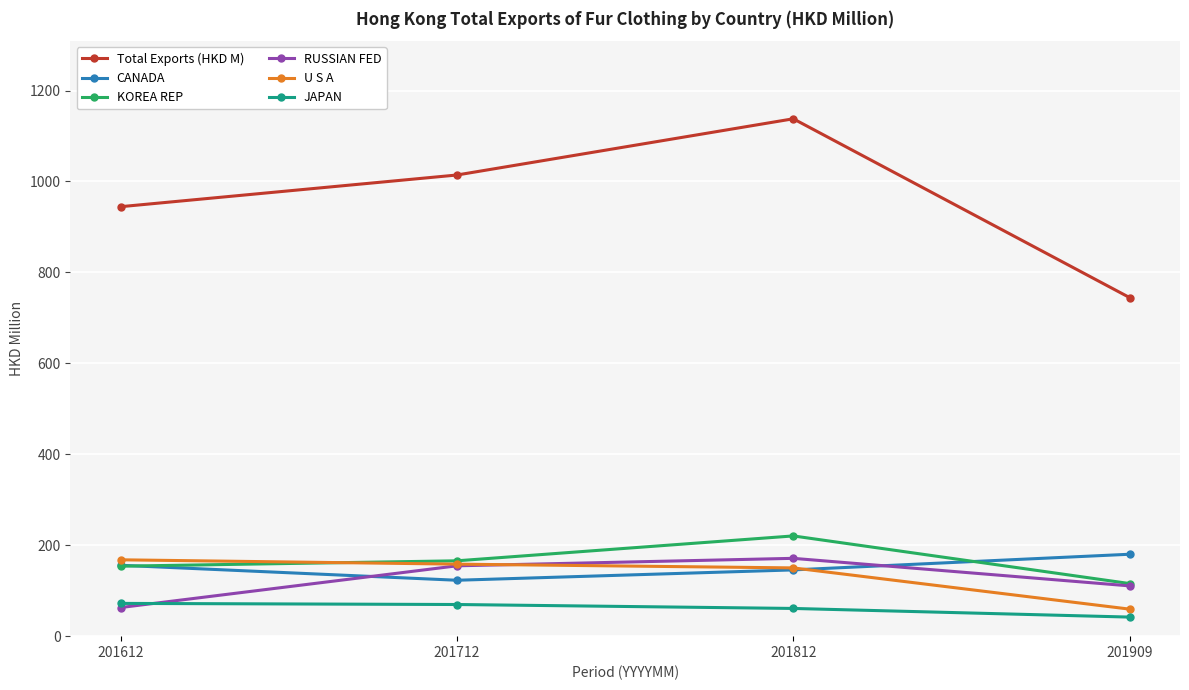

How many interior local peaks does the Total Exports (HKD M) series have?

1